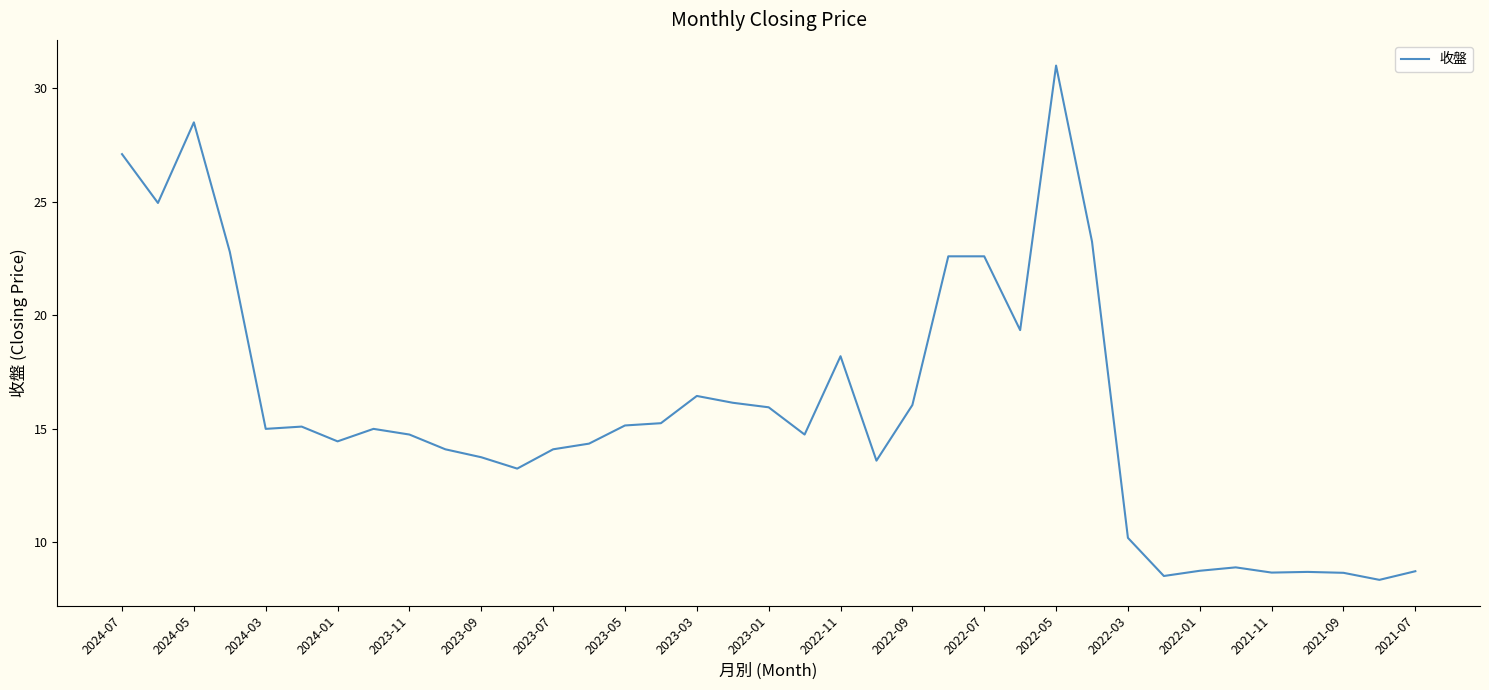

What is the greatest value displayed?

31.0